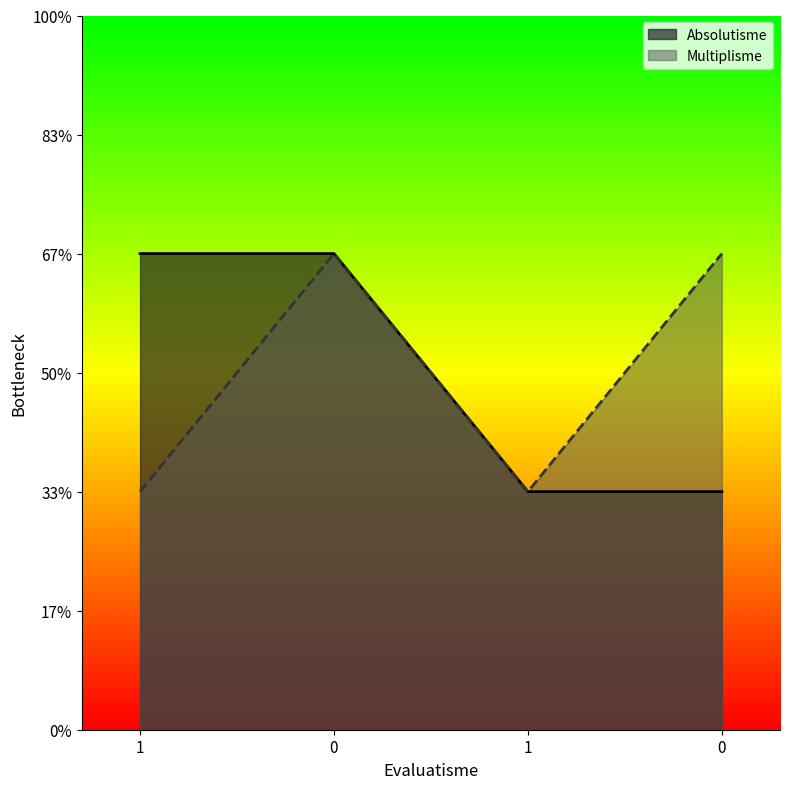

What are all the series names shown in the legend?

Absolutisme, Multiplisme